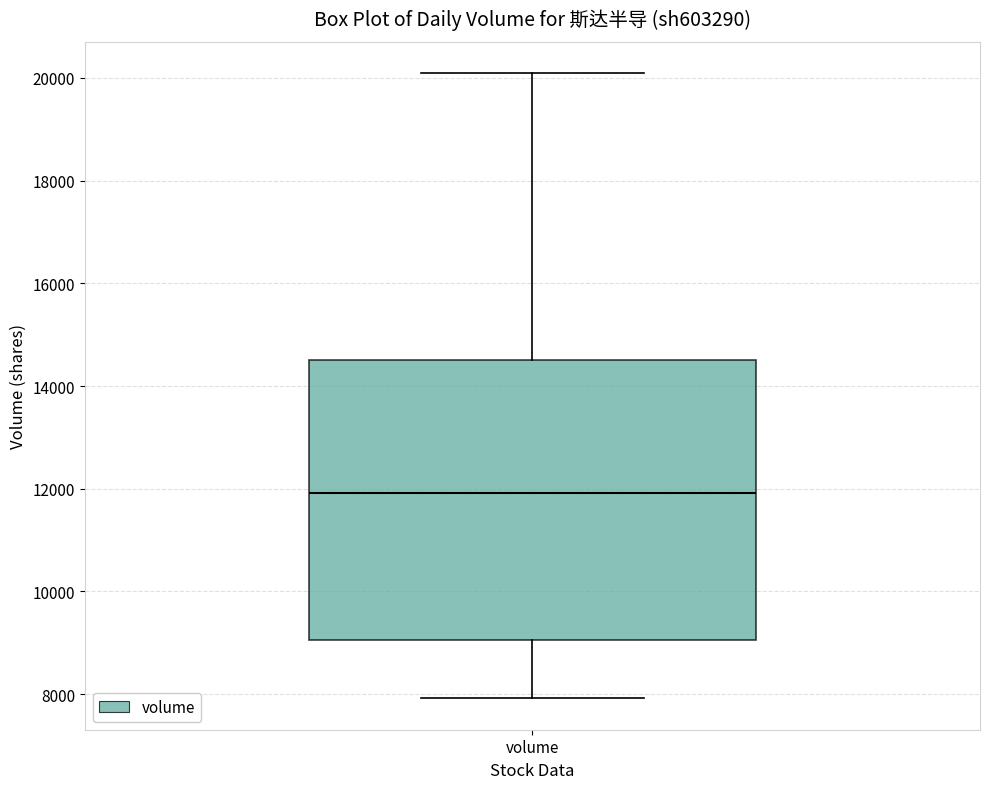

Transcribe this box plot: give where the median line is, the range the box spans, and where the two whiskers end, as read against the y-axis. The values are not printed on the chart, so give them approximately, as read against the axis.

median 12000, box 9000 to 14600, whiskers 8000 to 20000